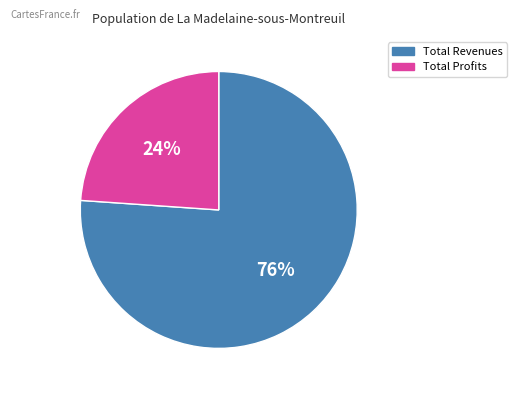

To the nearest percent, what is the difference between the largest and smallest slice percentages?

52%